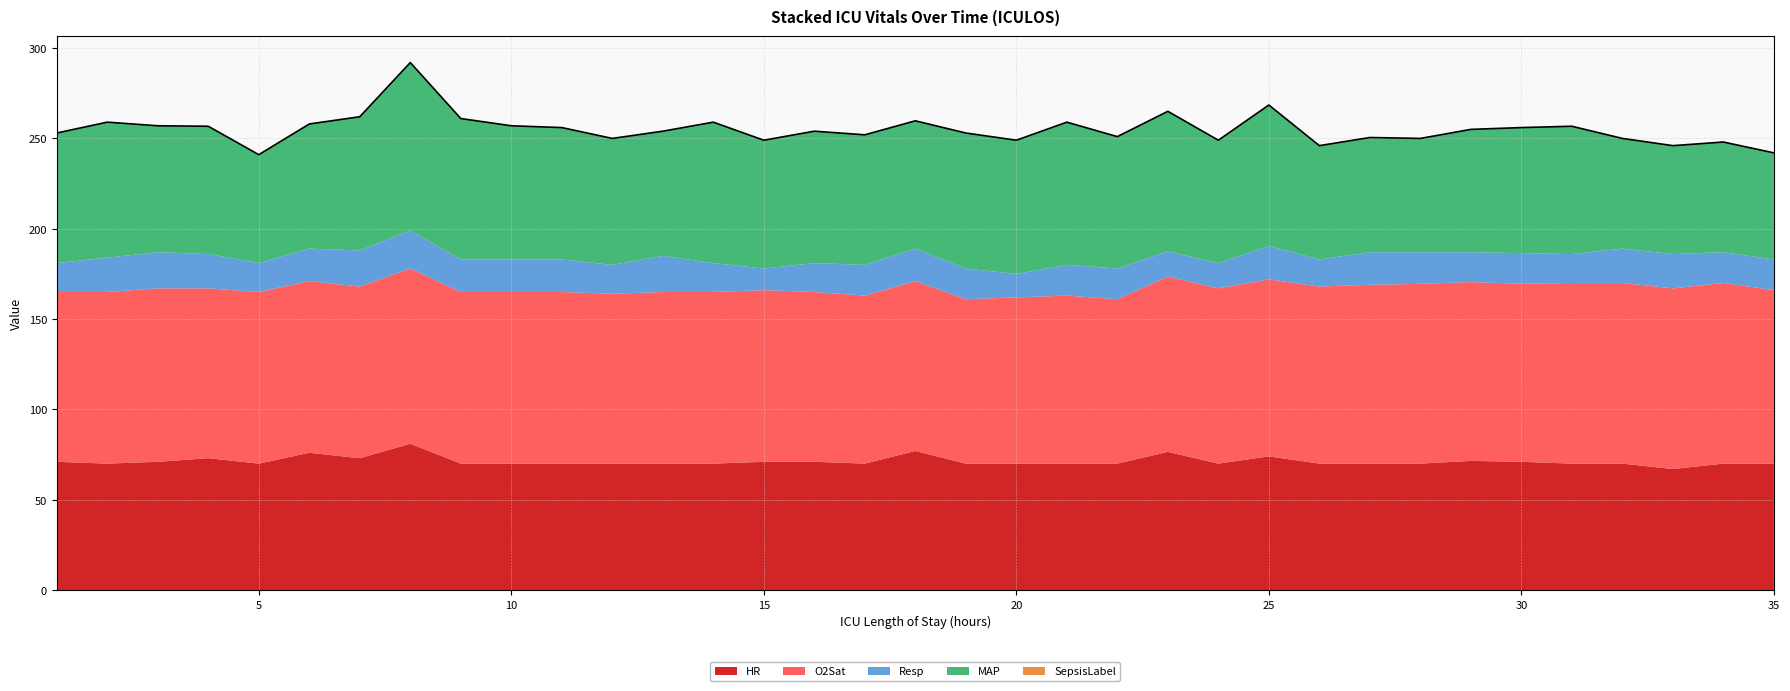

True or false: Resp has a value of 30.4 at 2.

False